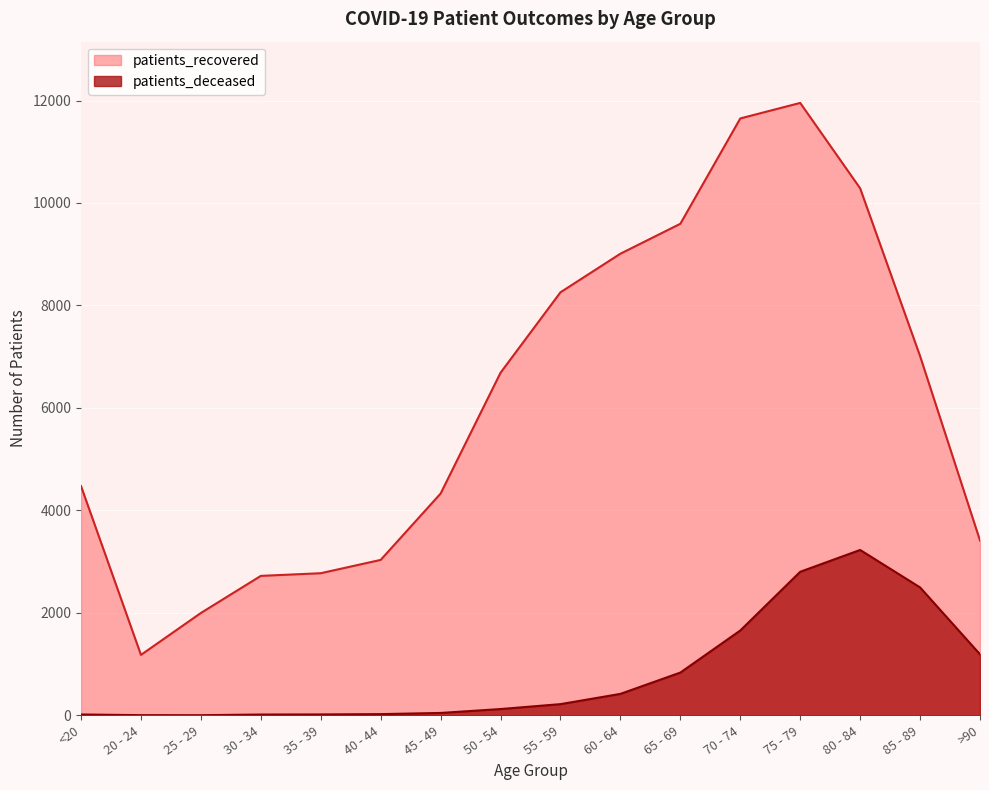

True or false: patients_deceased and patients_recovered intersect in this chart.

False